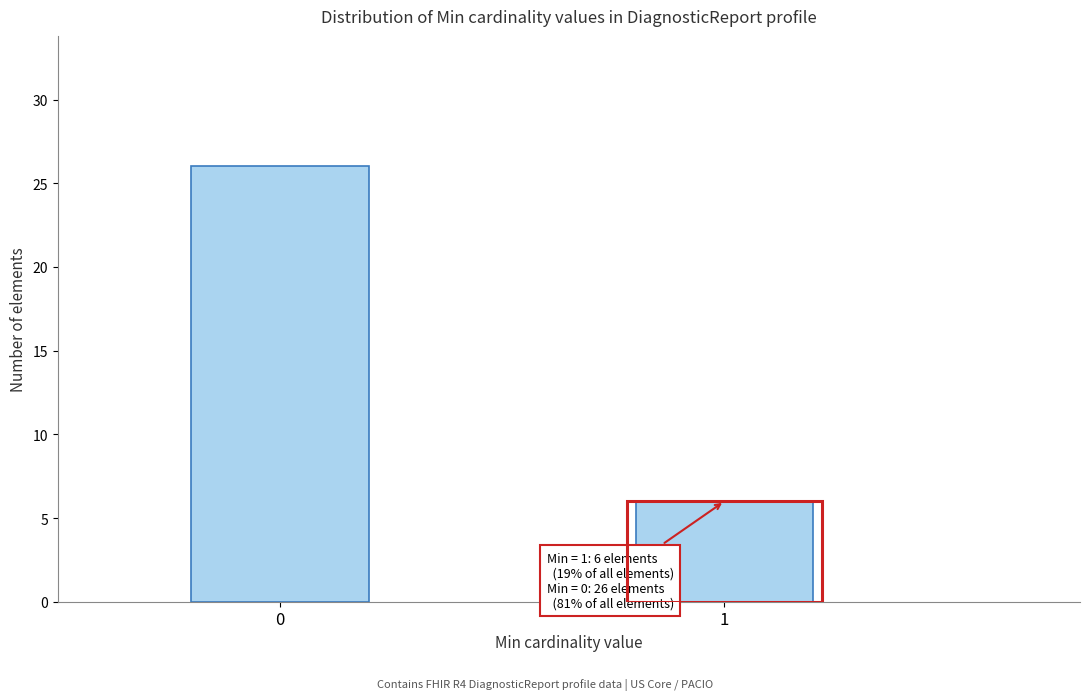

Reading left to right, transcribe all the data shown in this chart.

26	6